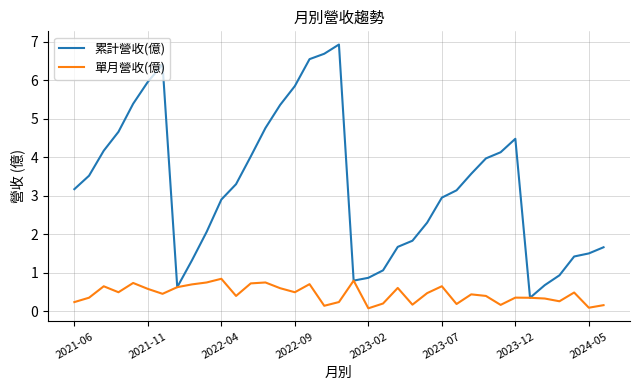

Which series has the widest spread of values?

累計營收(億)